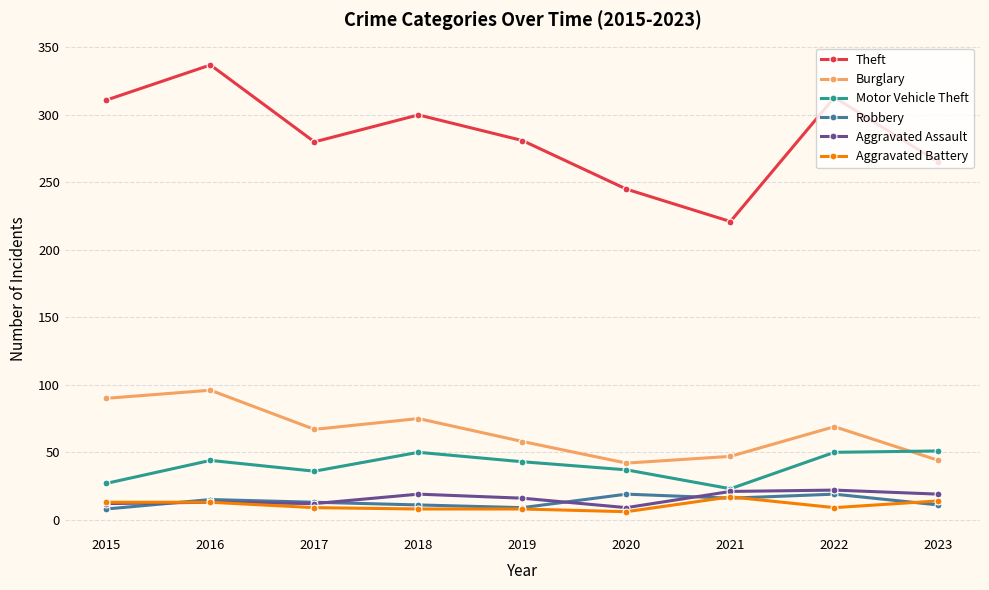

How many data points does each series have?

9